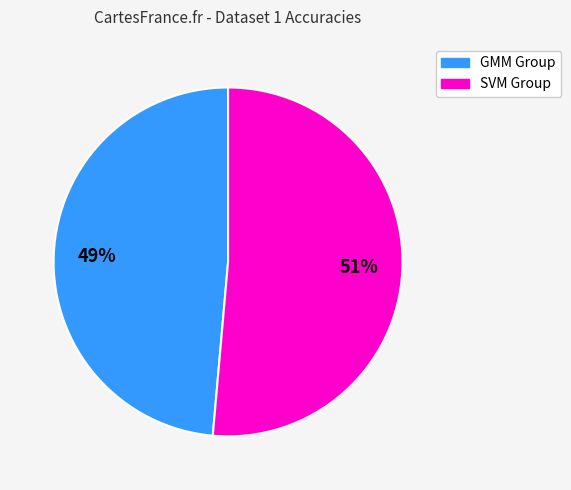

Which slice is the largest?

SVM Group